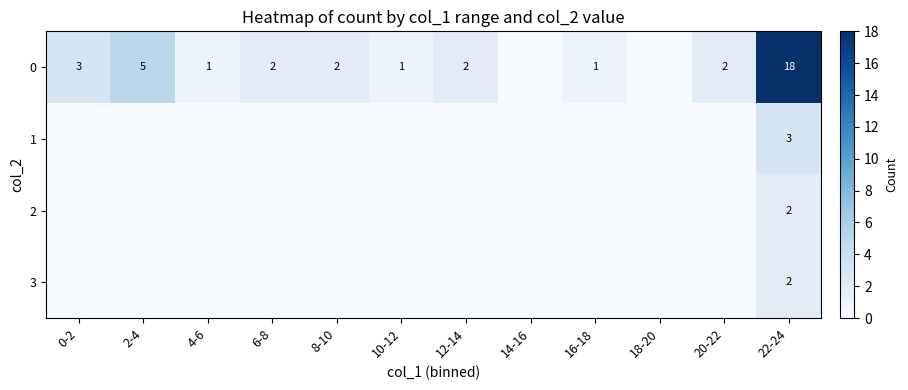

What is the total value across all series at 10-12?

1